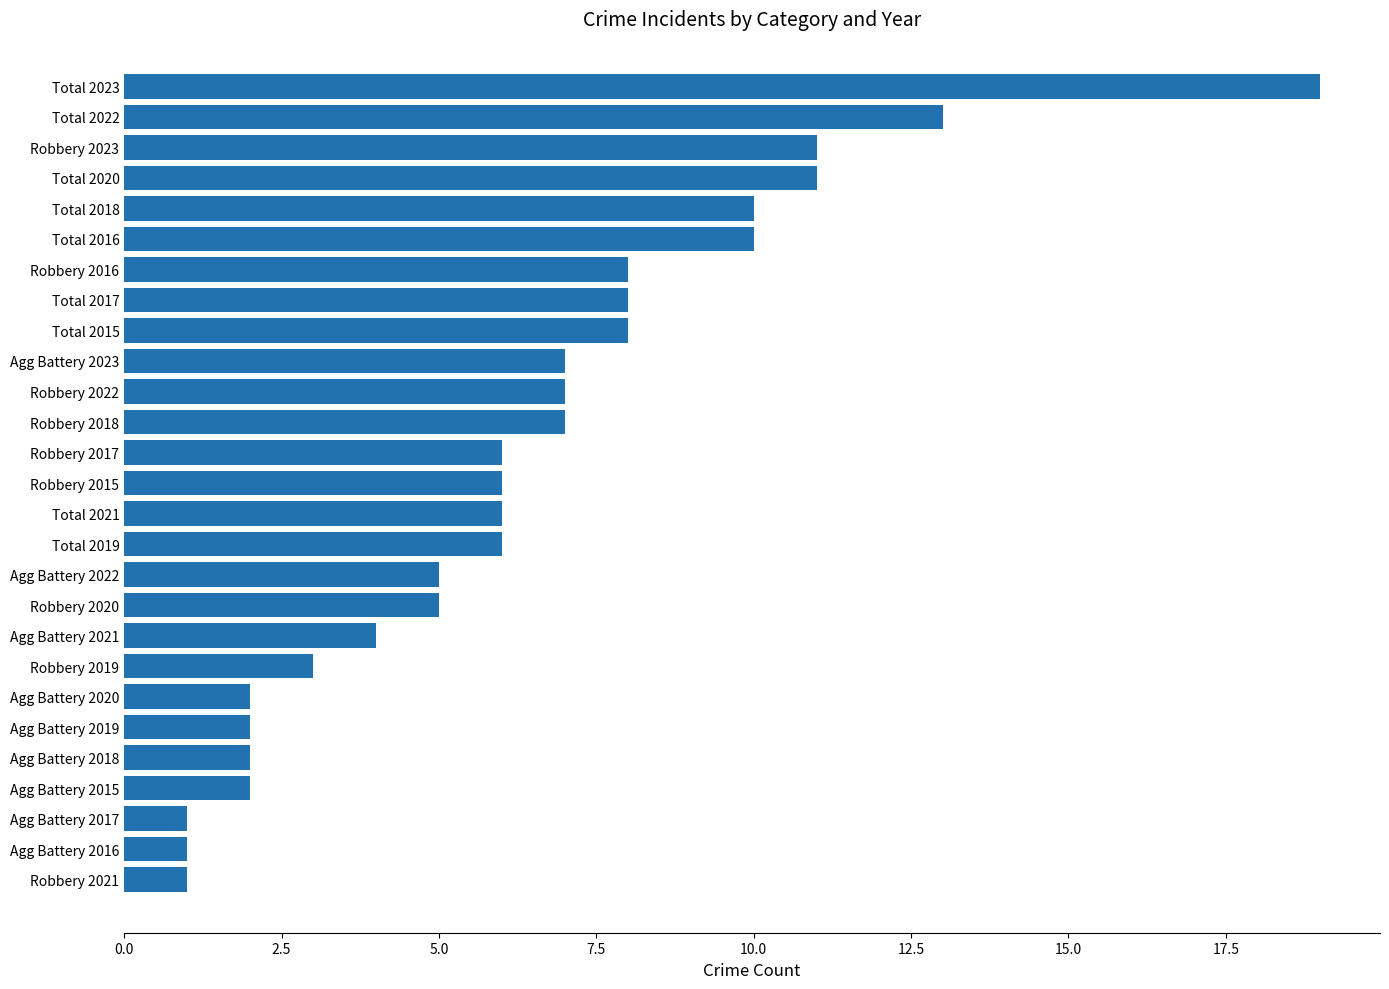

What is the sum of all values?

171